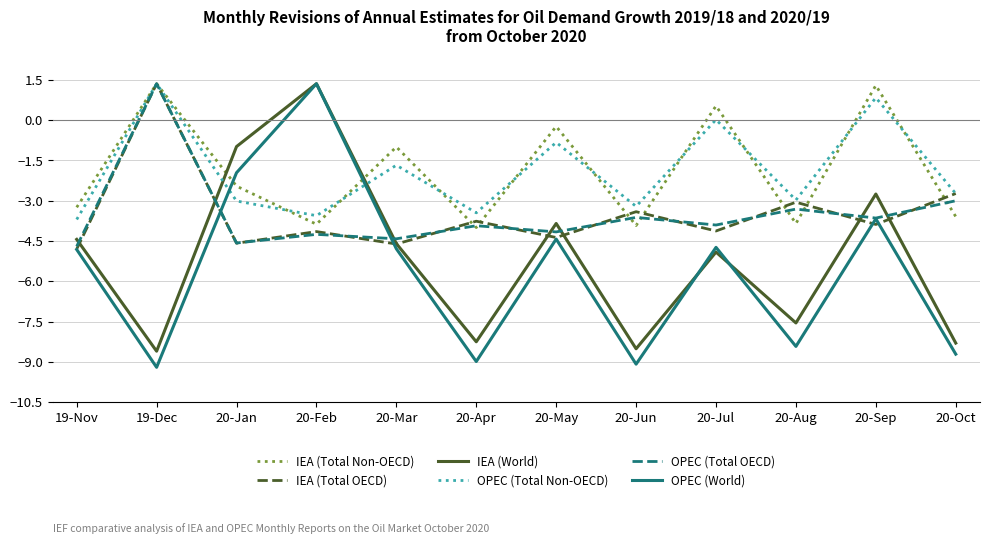

At which label is IEA (World) closest to -3?

20-Sep